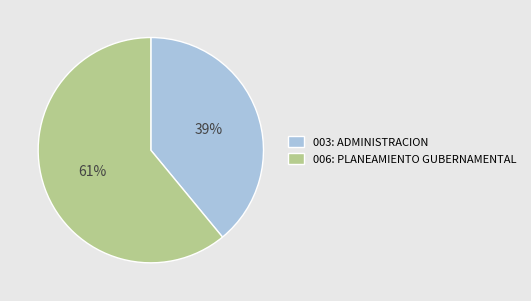

How many segments does this pie chart have?

2